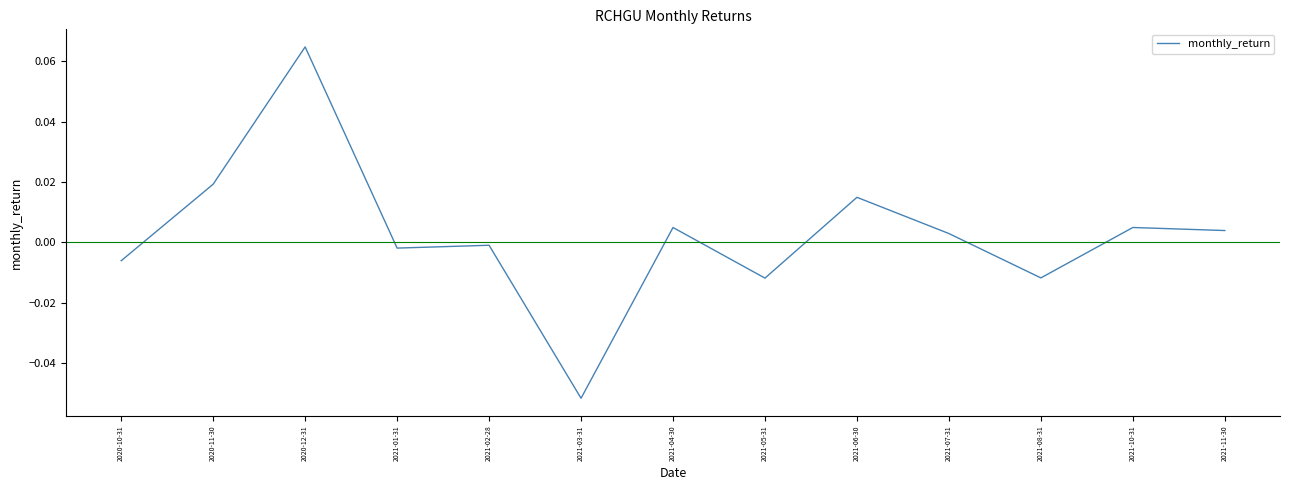

True or false: the data shows 0.0 at 2021-07-31.

True